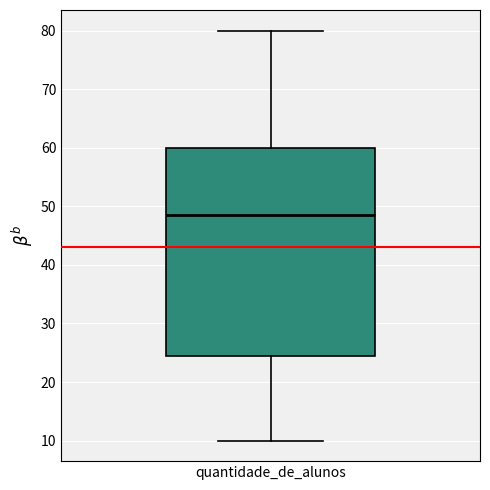

Where does the median line of the box for quantidade_de_alunos sit on the y-axis? The values are not printed on the chart, so give them approximately, as read against the axis.

49